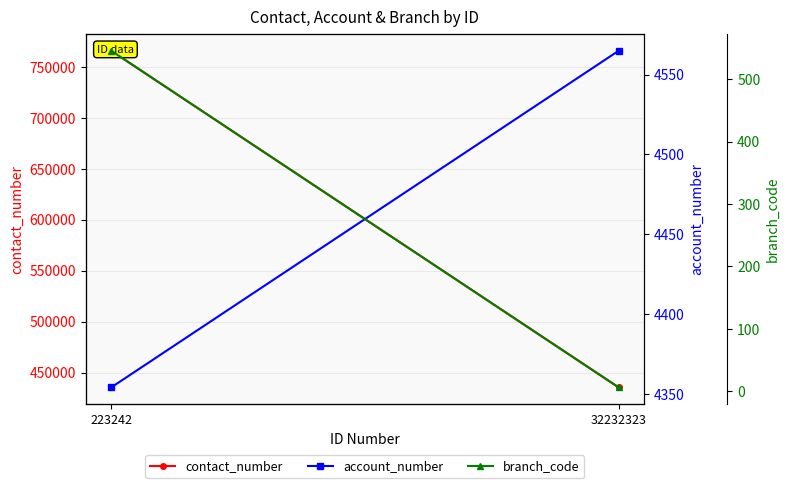

What is the smallest value displayed?

6